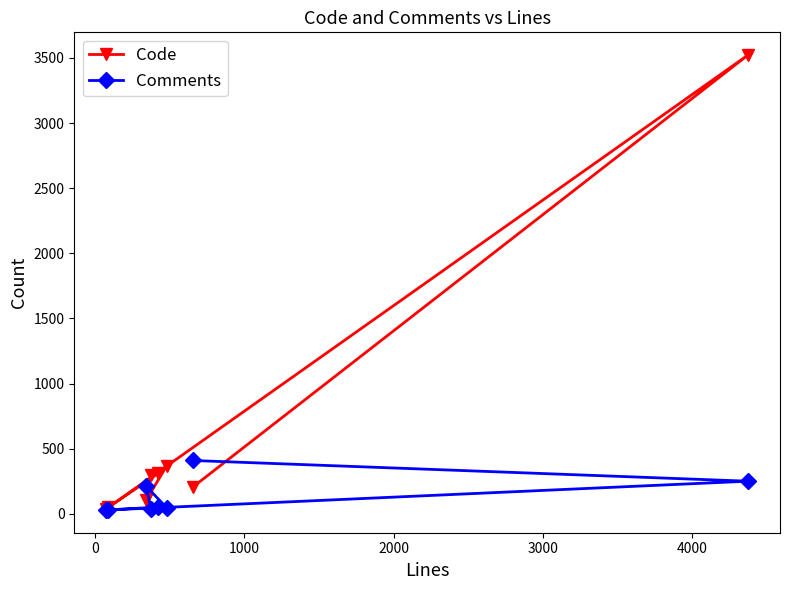

How many intersections are there between Code and Comments?

3